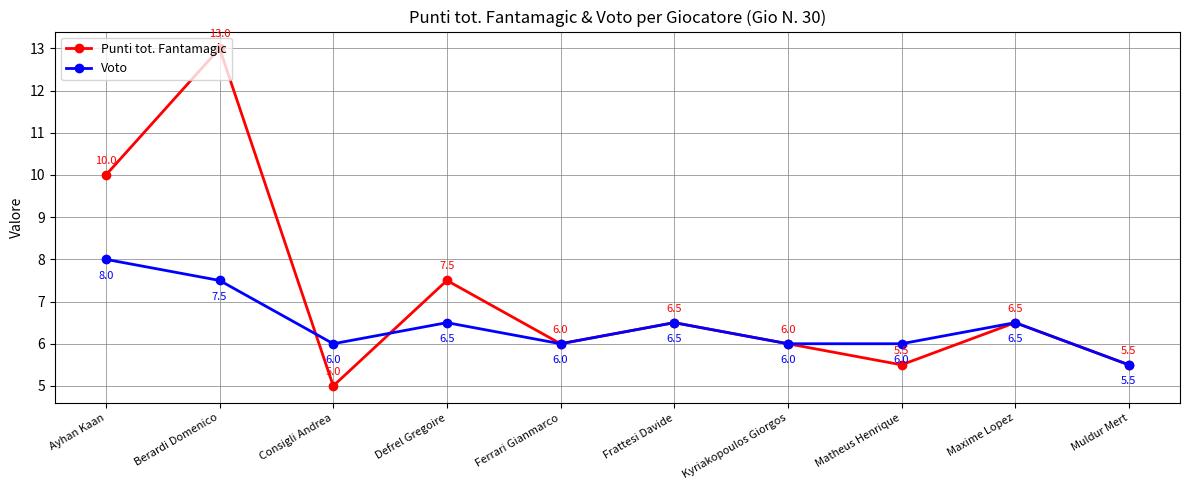

What is the label of the 3rd point from the right?

Matheus Henrique